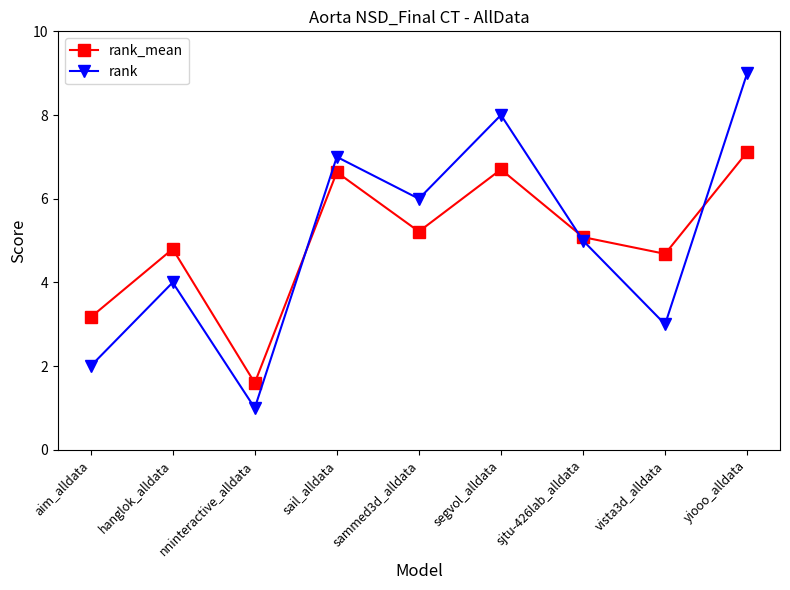

Where does the rank series first go above 5?

sail_alldata